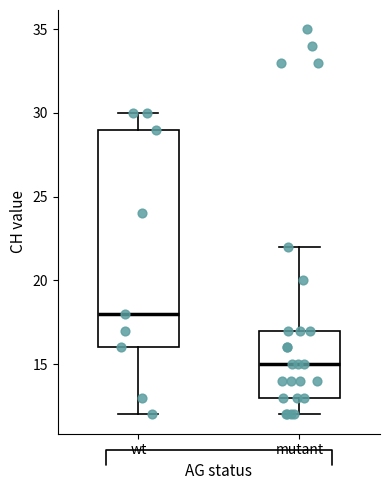

Reading left to right, read every box against the y-axis: the position of its median line, the range the box covers, and the ends of its whiskers. The values are not printed on the chart, so give them approximately, as read against the axis.

wt: median 18, box 16 to 29, whiskers 12 to 30
mutant: median 15, box 13 to 17, whiskers 12 to 22